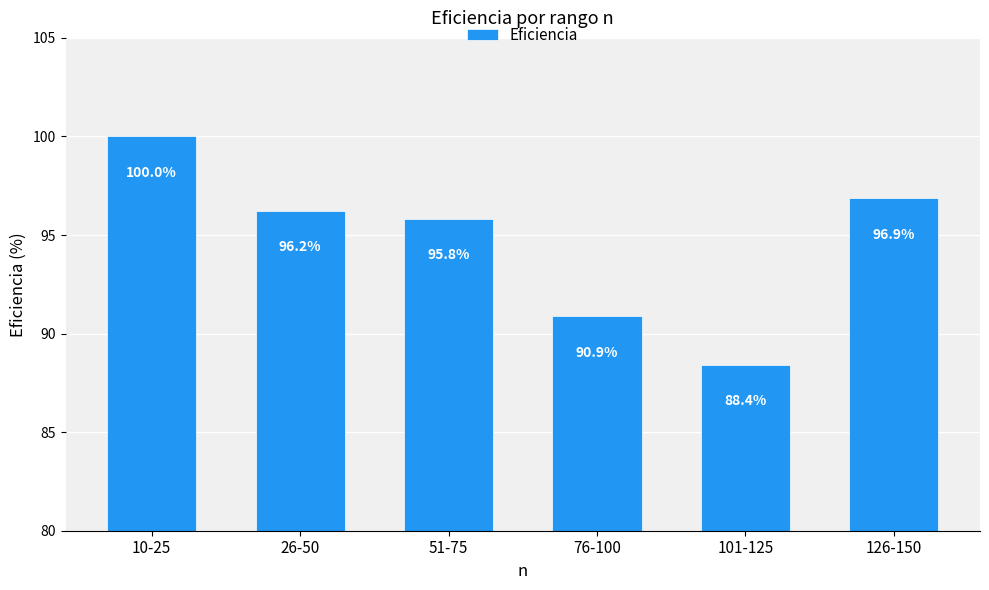

The chart shows a value of 34.1 at 51-75. True or false?

False